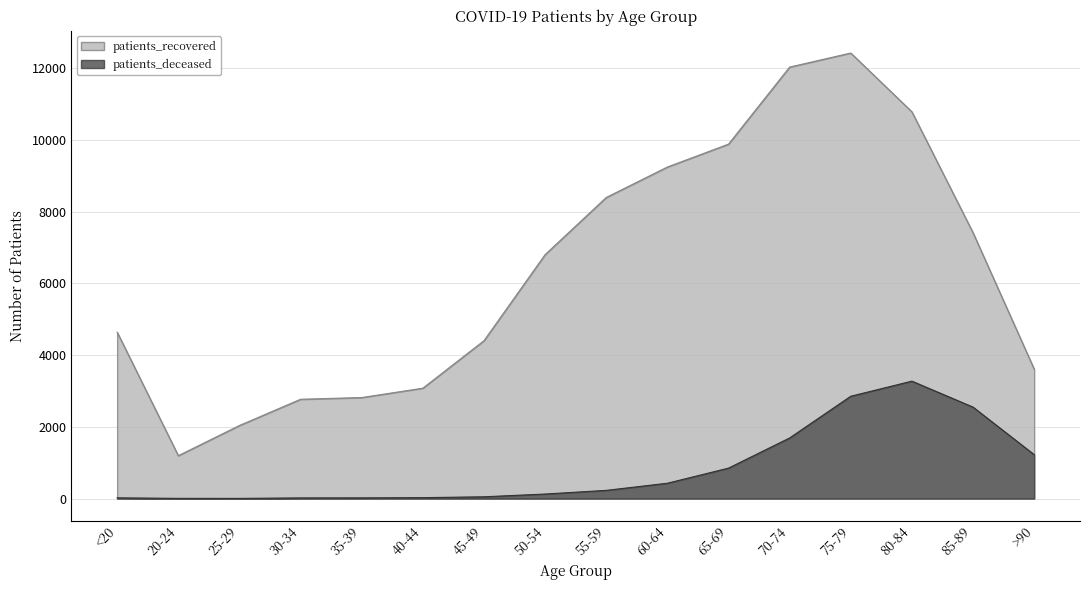

The patients_recovered series shows 2877 at 75-79. True or false?

False